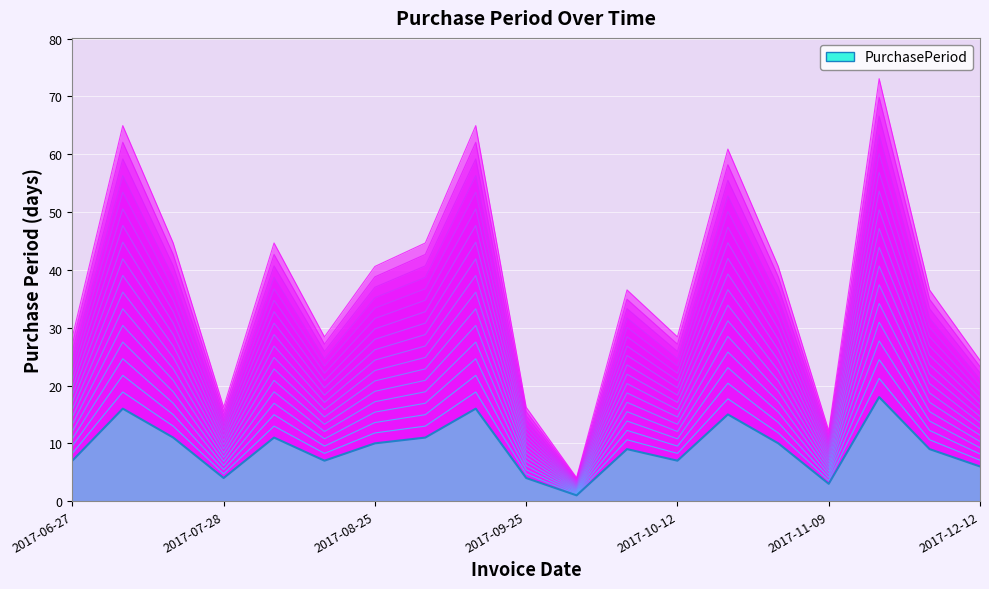

Where is the first local minimum?

2017-07-28